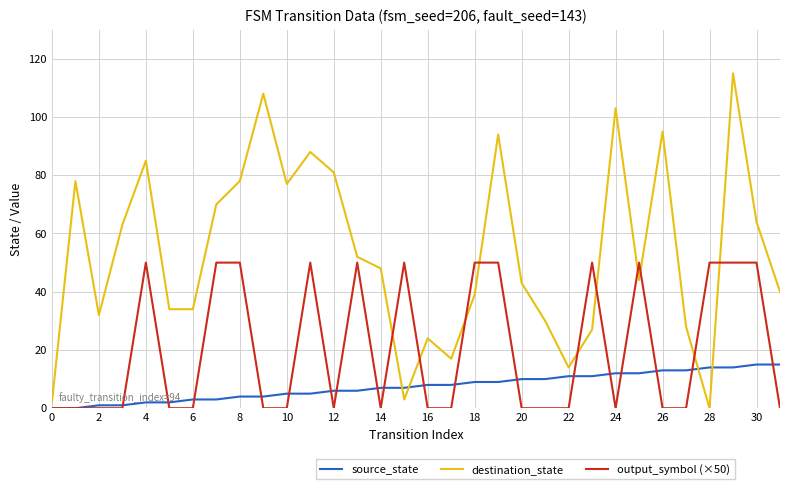

What is the maximum value shown in the chart?

115